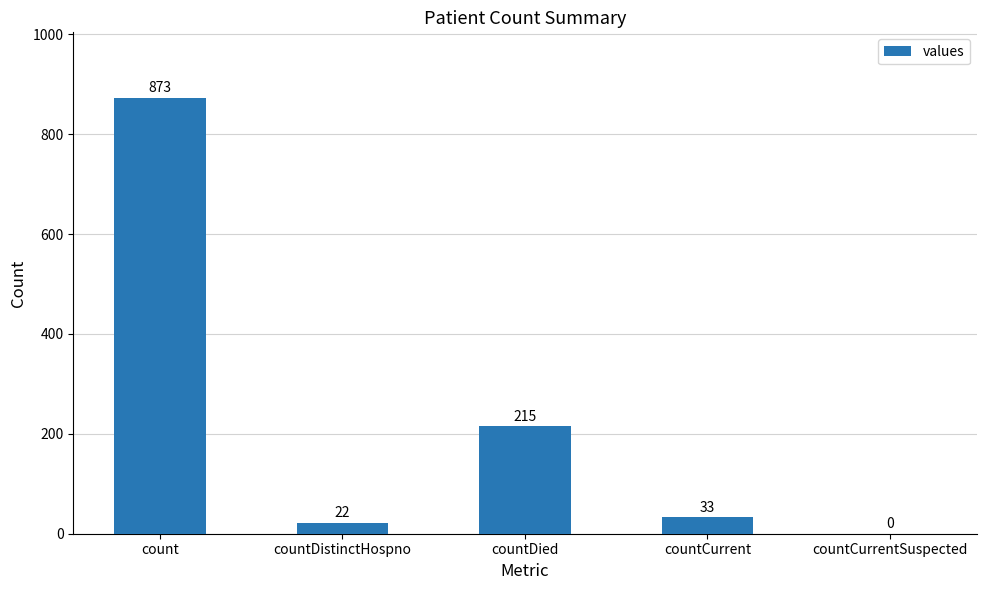

True or false: the data shows 60 at countDied.

False